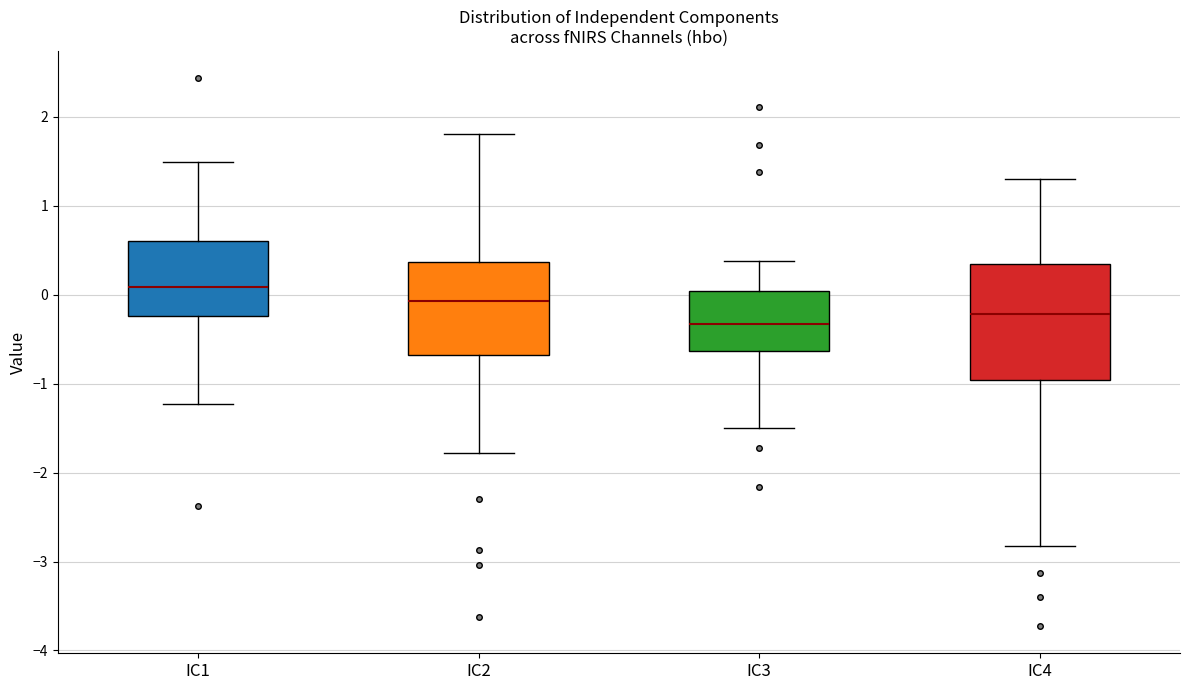

Which box is the tallest, from its lower edge to its upper edge?

IC4